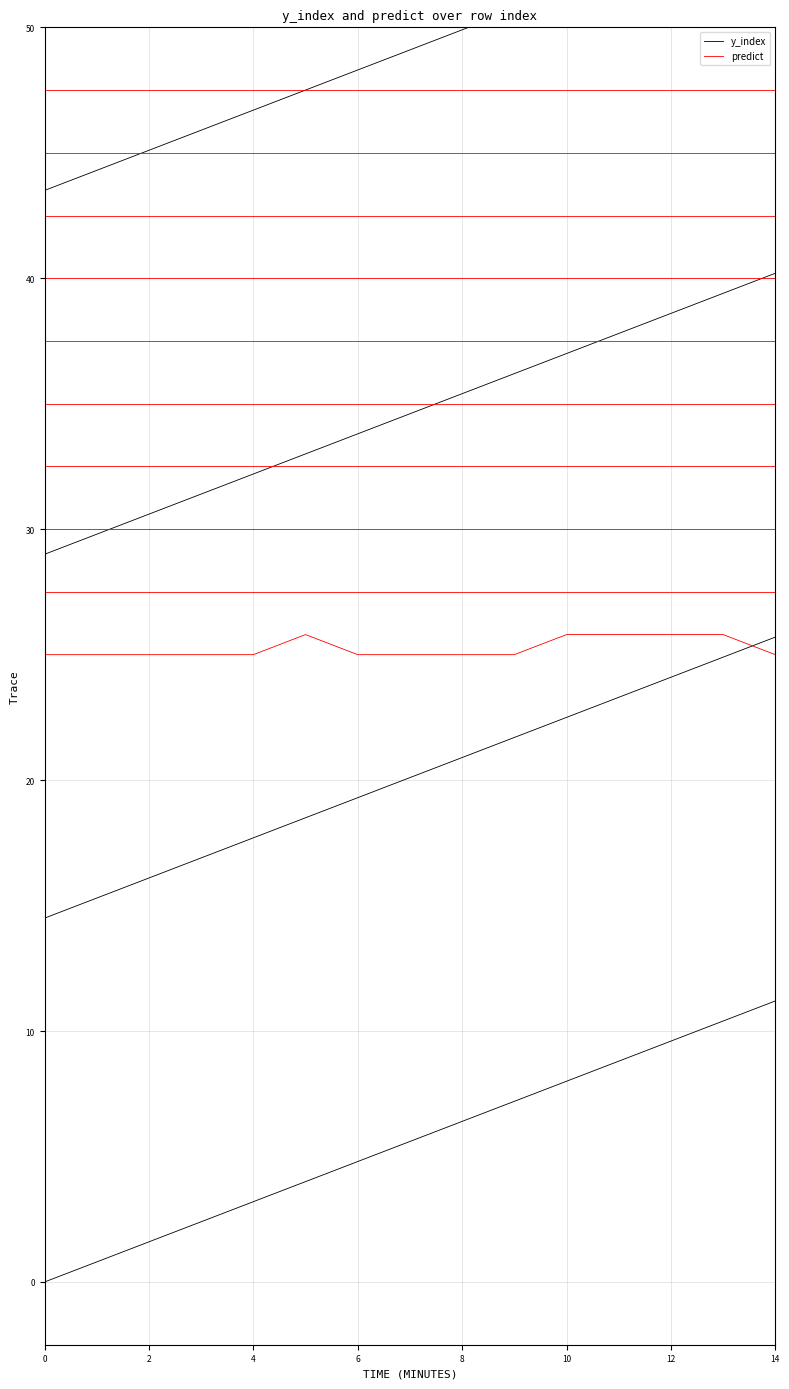

What is the label of the 4th point from the right?

11